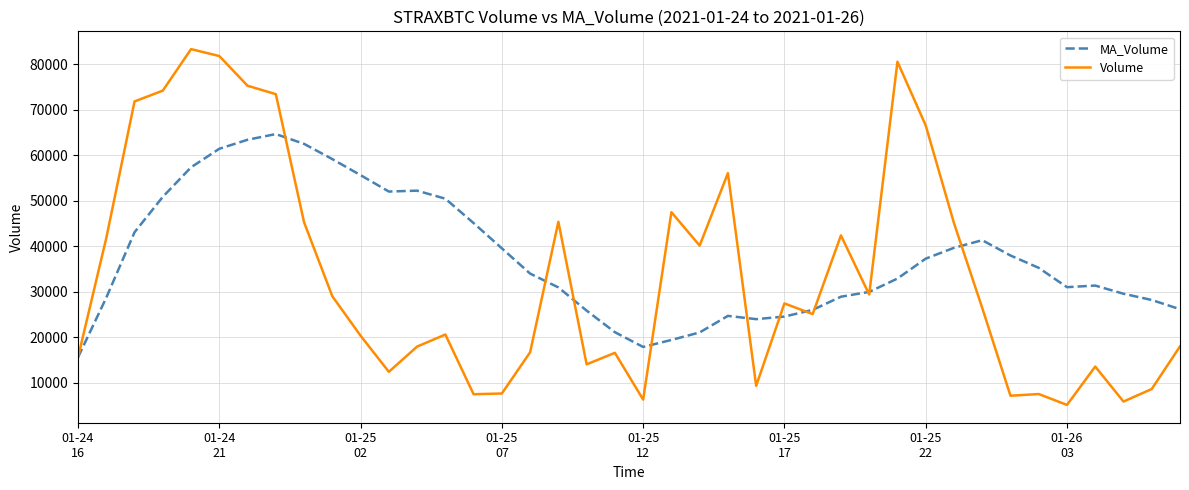

Rank the series by their maximum value, from lowest to highest.

MA_Volume, Volume